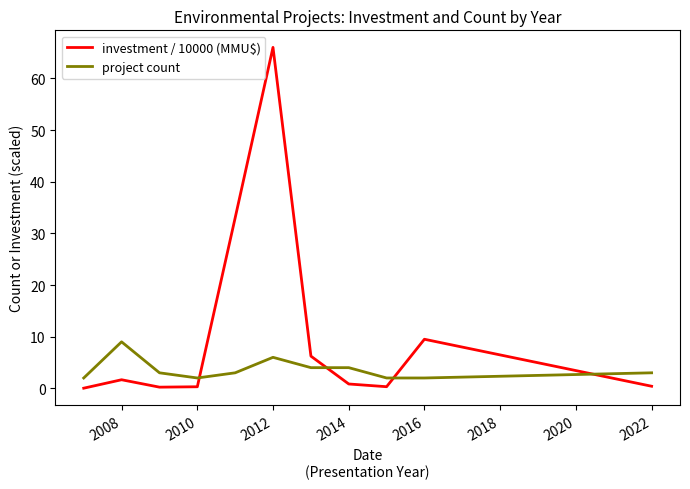

What is the sum of all project count values?

40.0